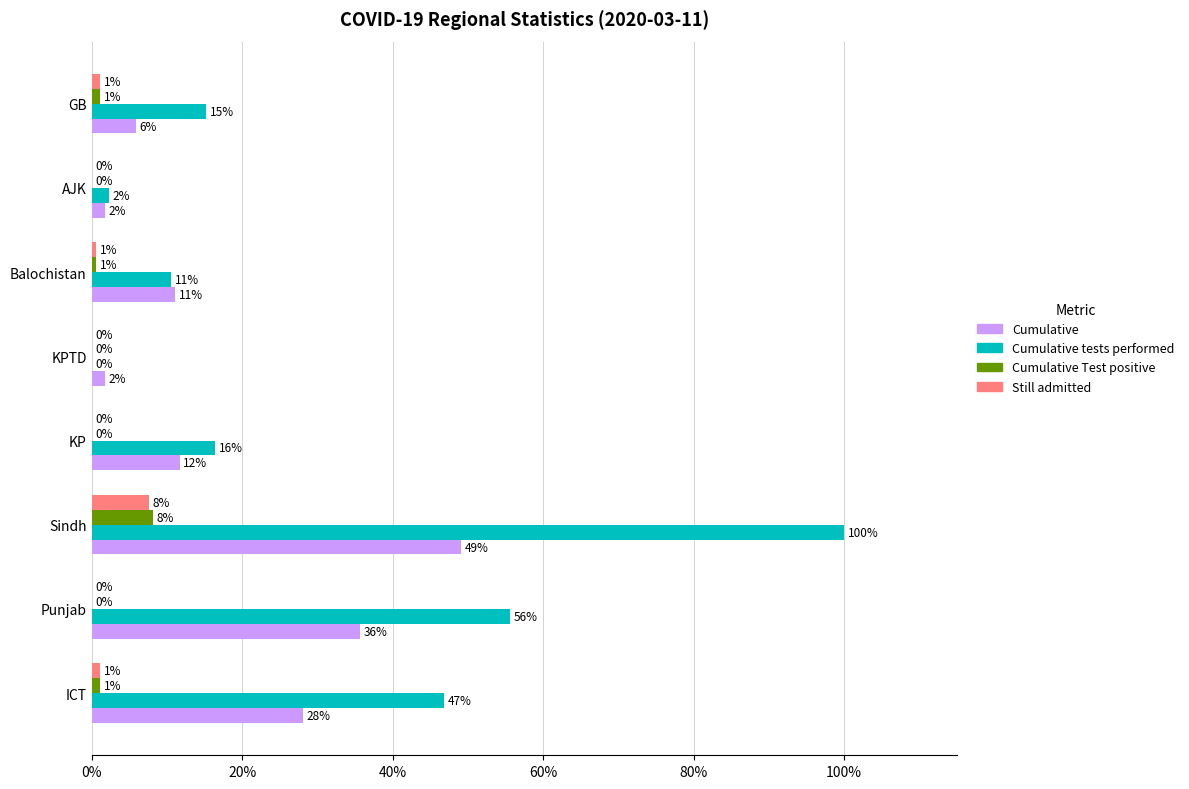

What are all the series names shown in the legend?

Cumulative, Cumulative tests performed, Cumulative Test positive, Still admitted